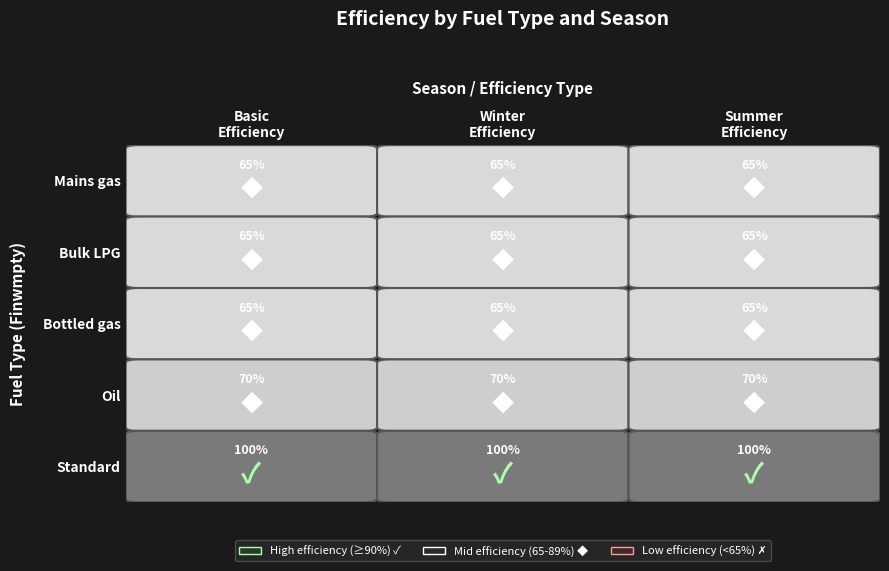

What is the approximate value of HOT WATER SYSTEMS: Electric instantaneo (Standard) at 1?

100